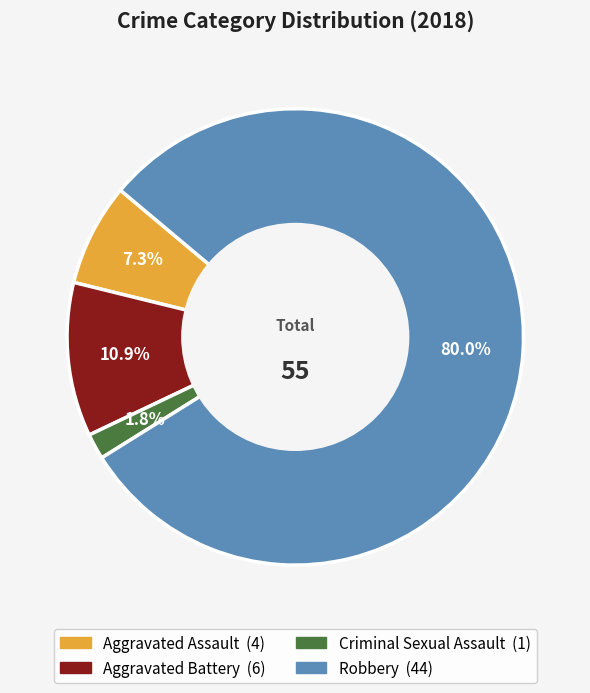

True or false: Criminal Sexual Assault accounts for 14% of the total.

False